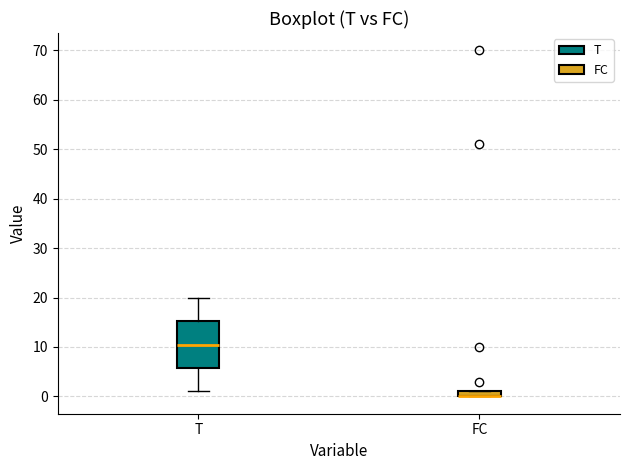

Comparing the boxes themselves (not the whiskers), which one is the tallest?

T